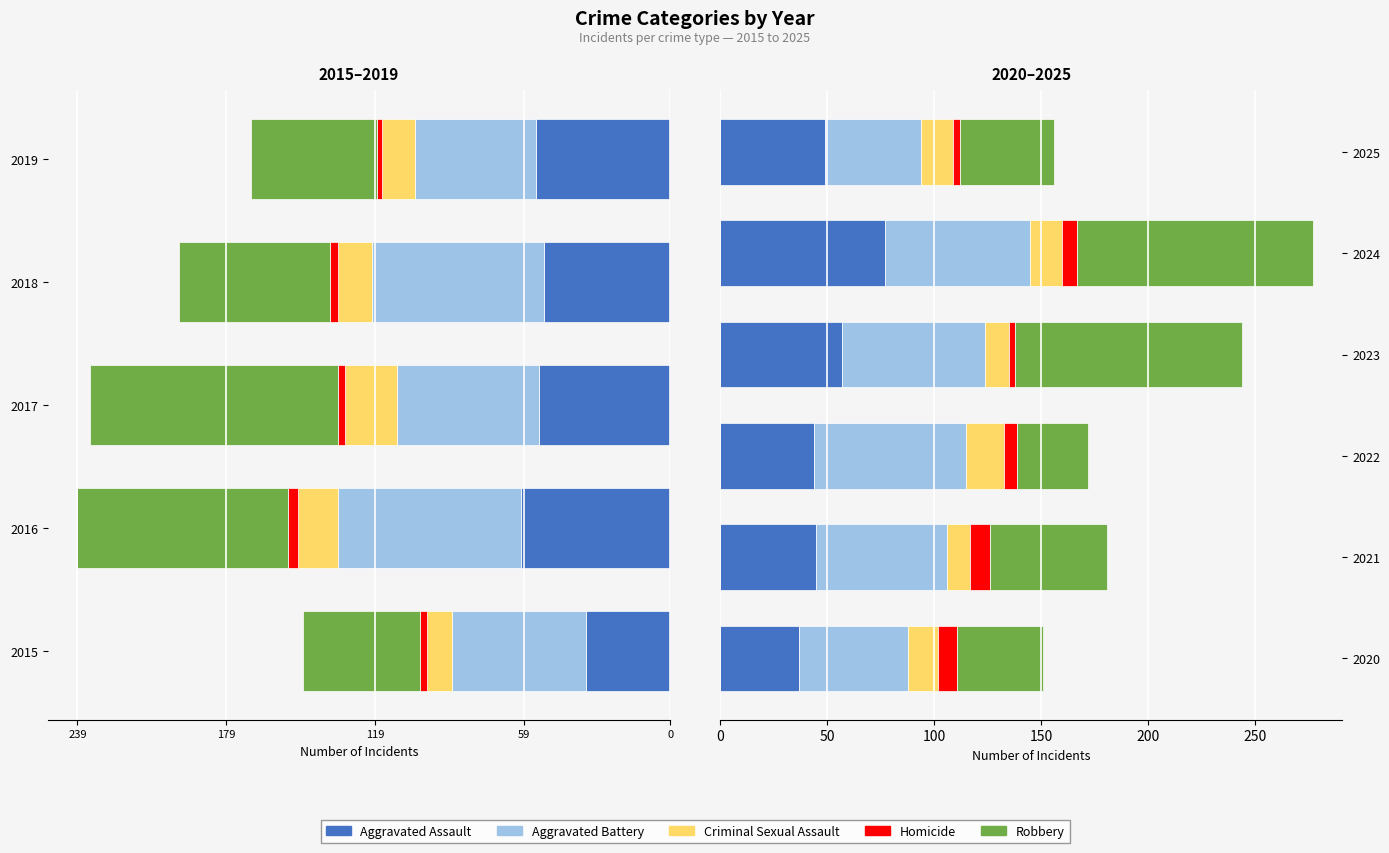

What is the maximum value for Aggravated Battery?

71